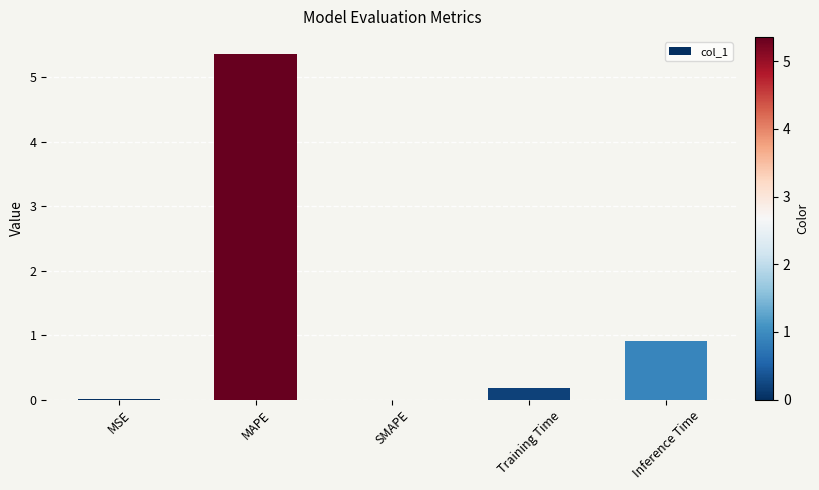

What is the sum of all values?

6.4